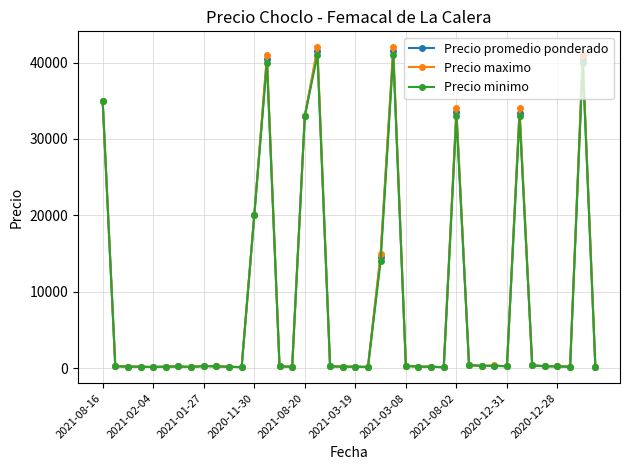

What is the greatest value displayed?

42000